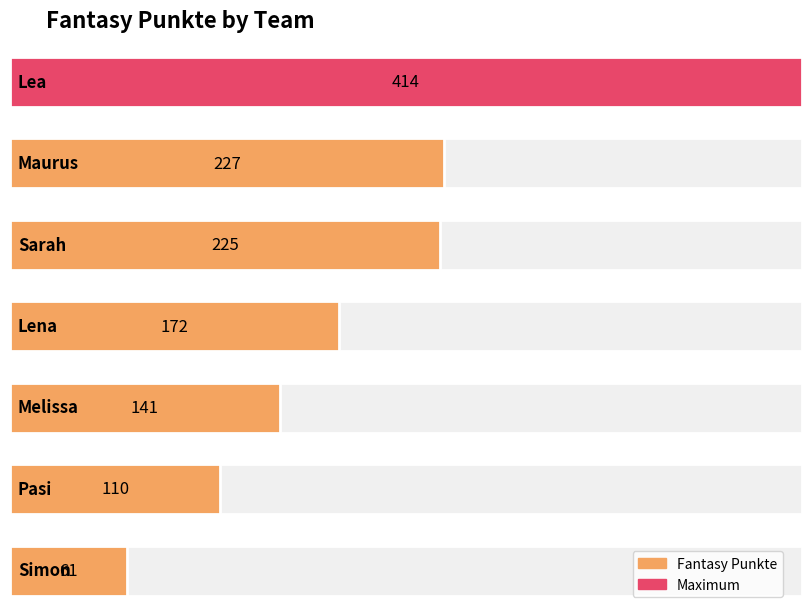

Approximately how many times larger is the value at Lena compared to Simon?

2.8